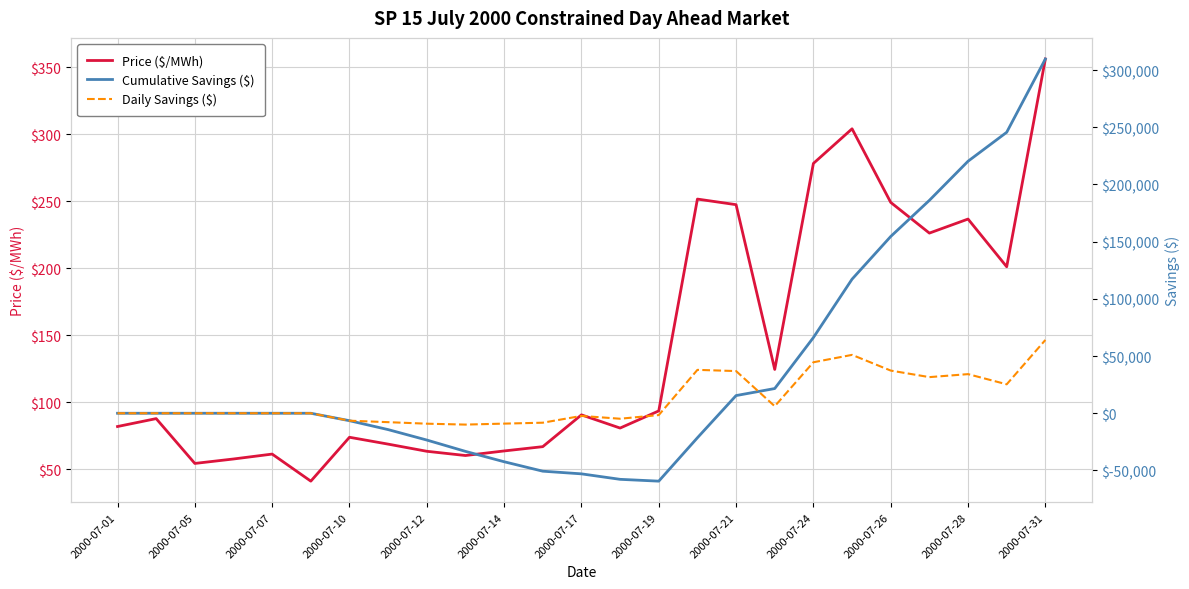

Is it true that Cumulative Savings ($) equals 117235.0 at 19?

True